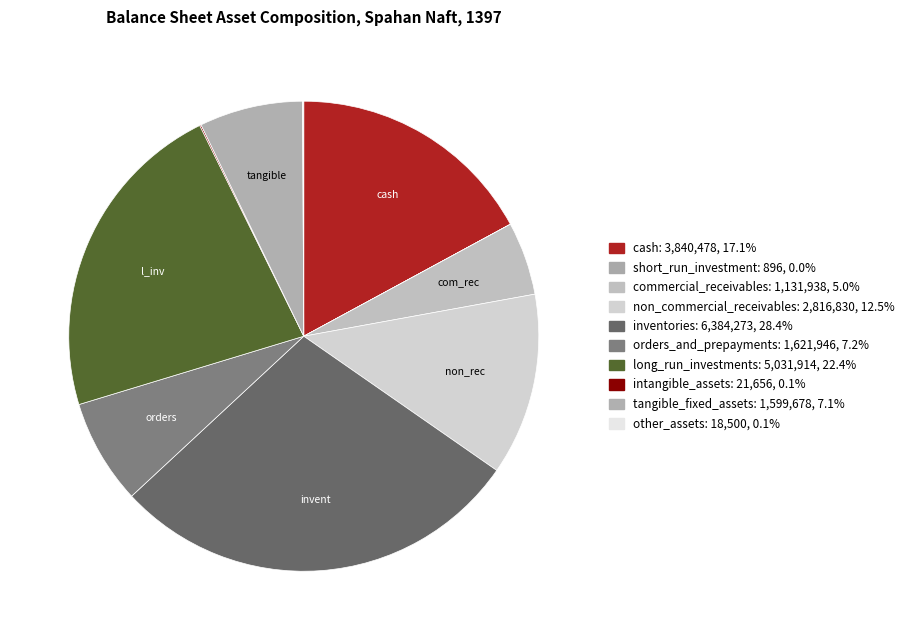

What portion of the pie excludes orders_and_prepayments?

92.8%